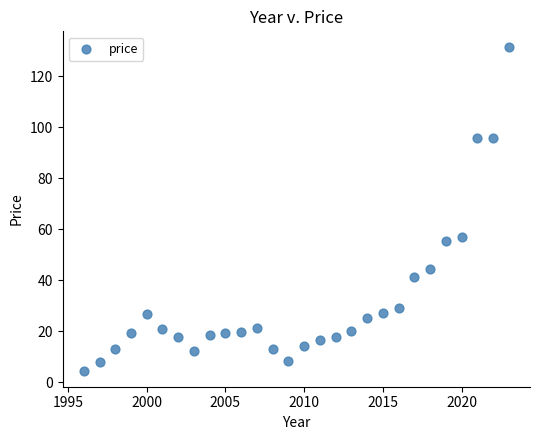

What Y value in the scatter plot is closest to 67?

57.1